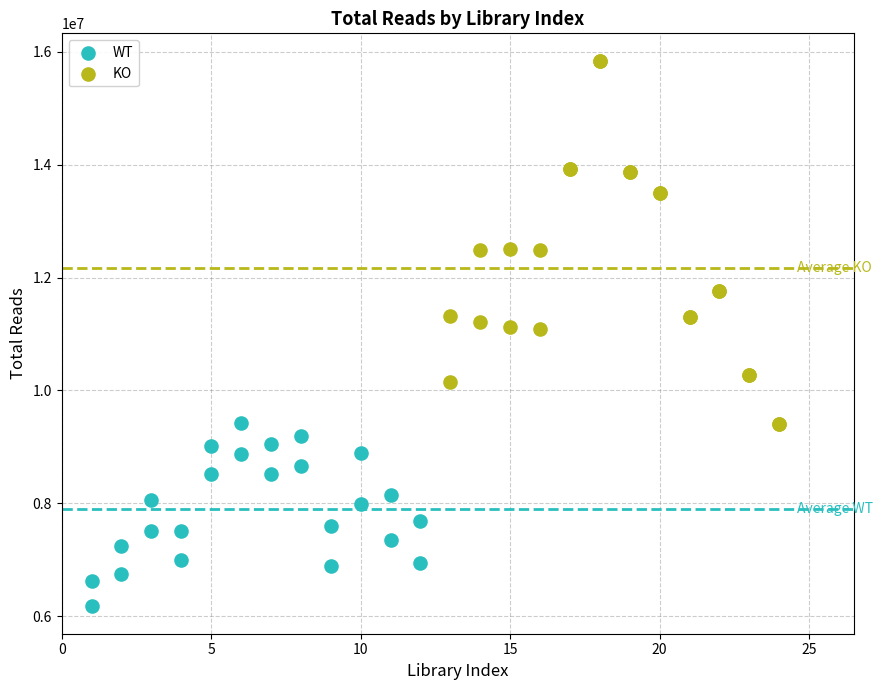

Which series contains the highest Y value?

KO